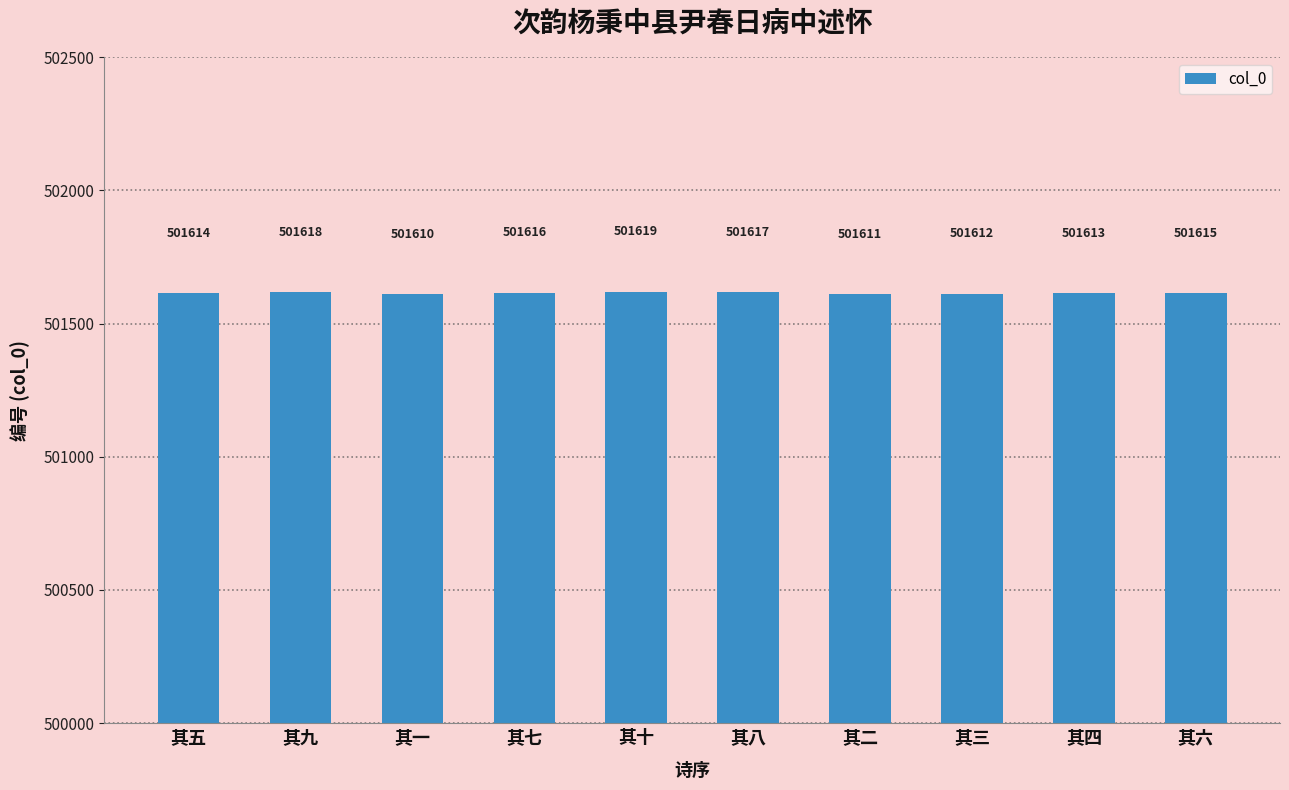

What is the value of the 9th bar from the left?

501613